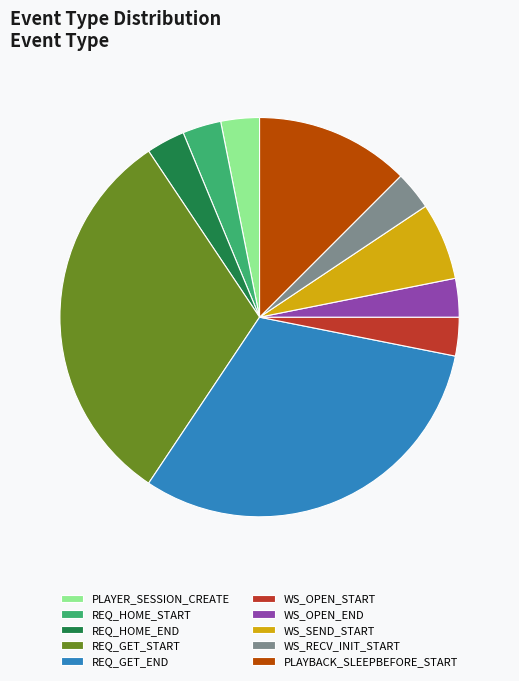

Combined, do PLAYBACK_SLEEPBEFORE_START and WS_OPEN_END account for over 50%?

No